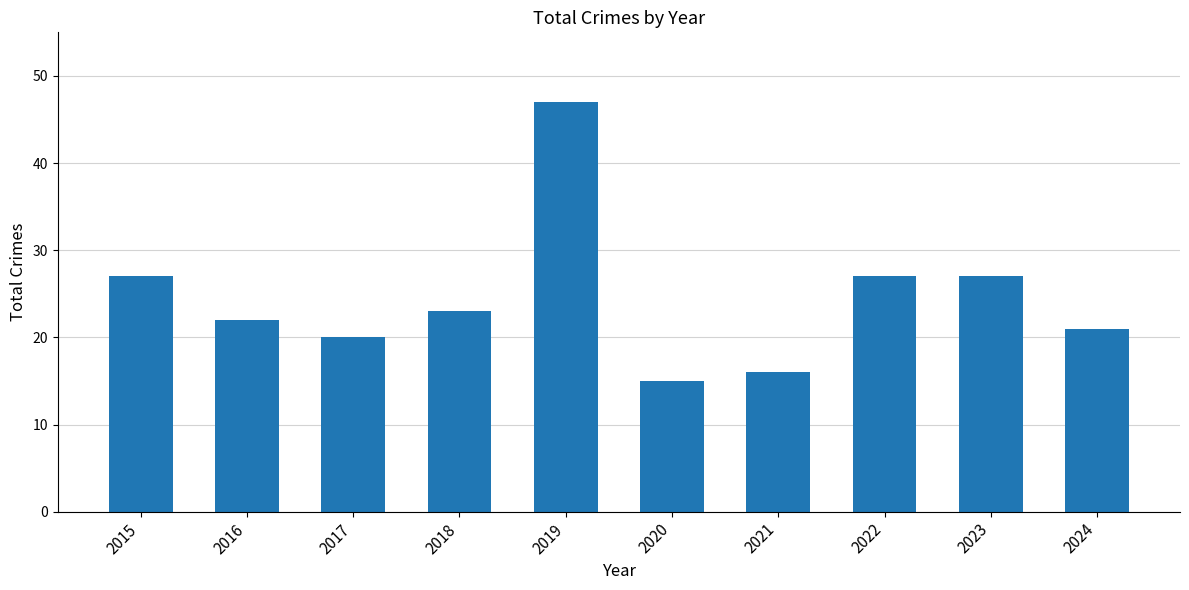

What is the minimum value shown in the chart?

15